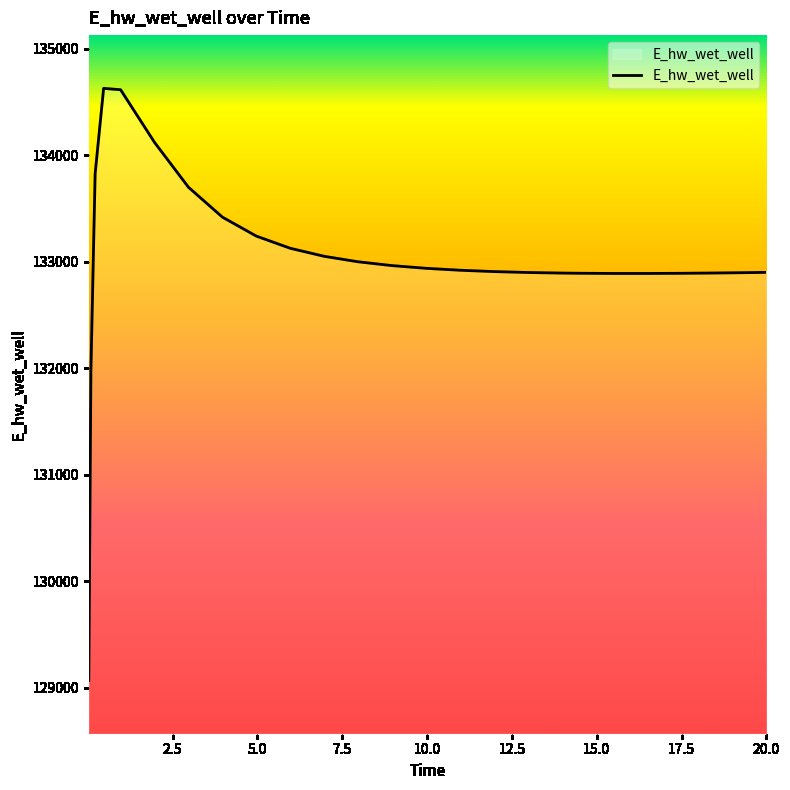

What is the greatest value displayed?

134627.8